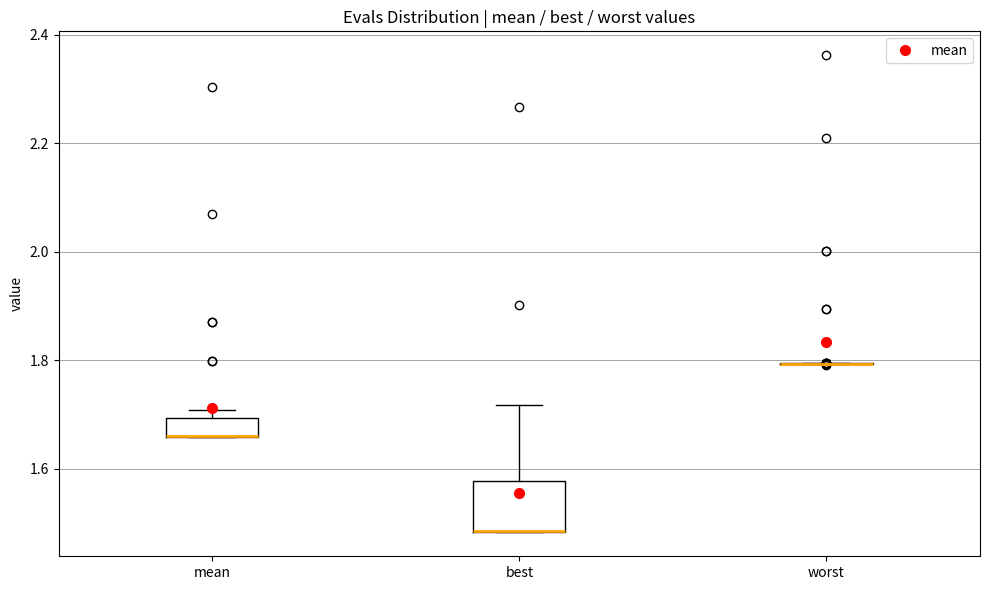

Which box is the tallest, from its lower edge to its upper edge?

best